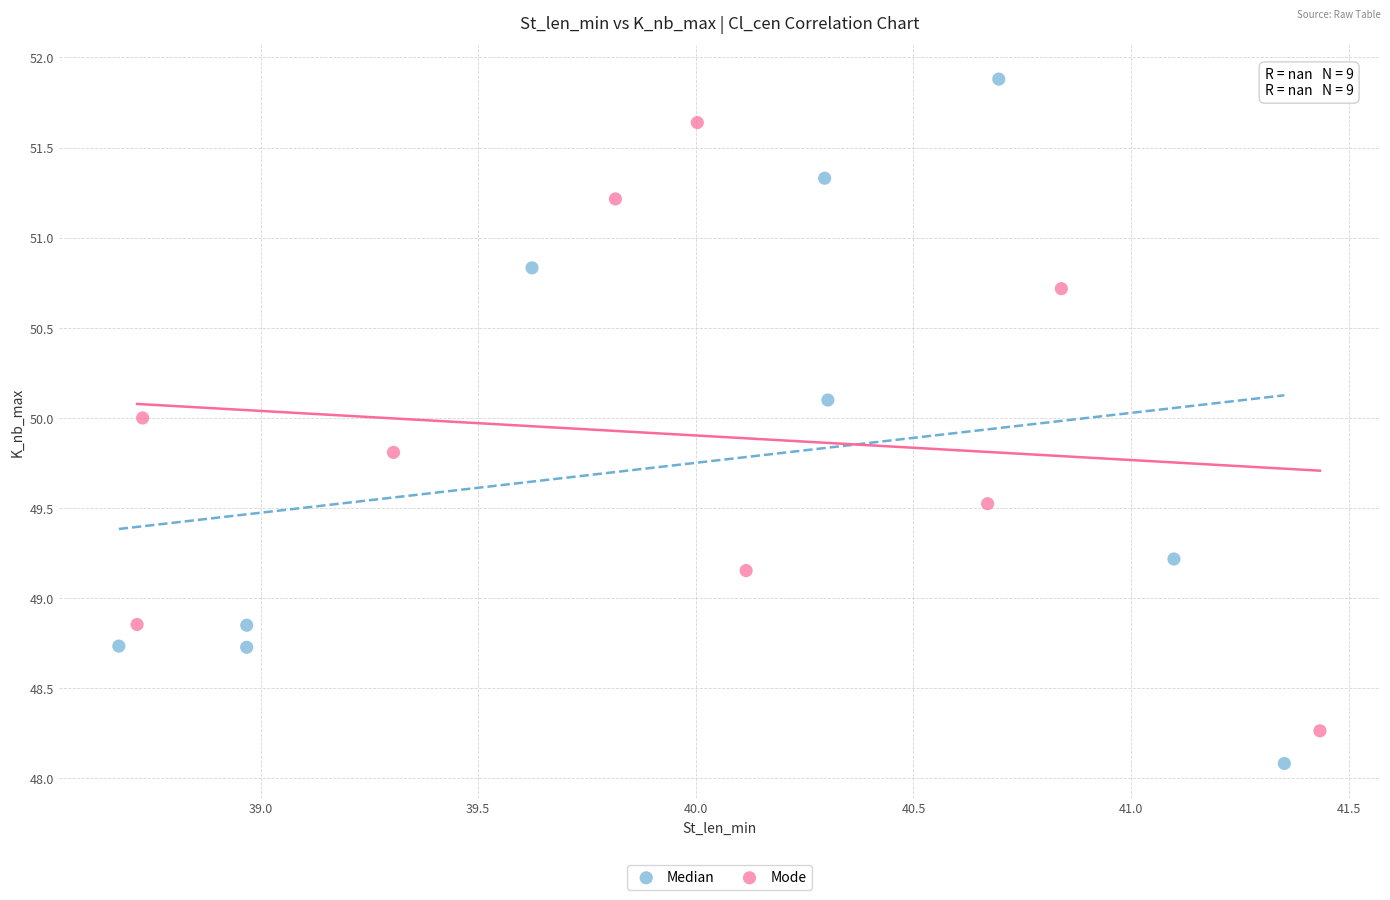

Which series has the widest spread of Y values?

Median